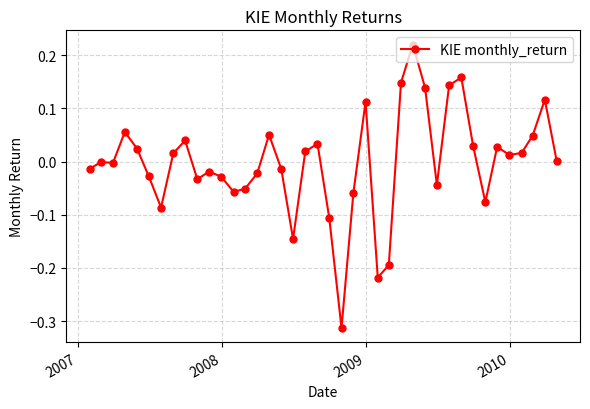

What is the difference between the maximum and second lowest values?

0.4